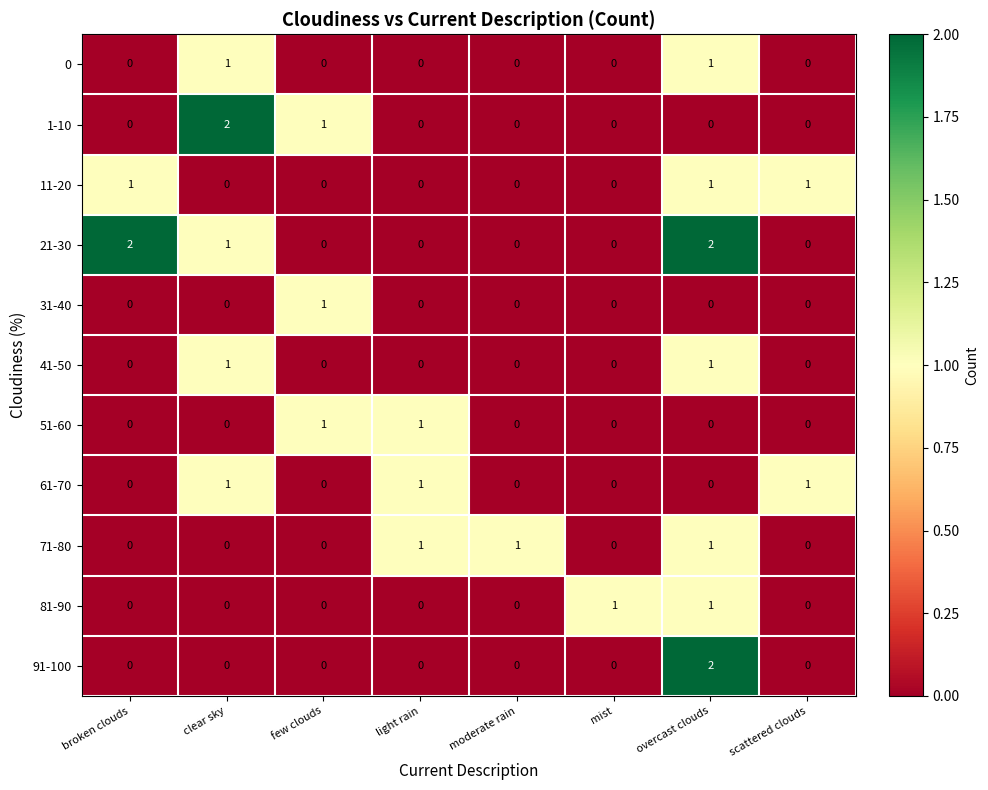

What is the total value across all series at clear sky?

6